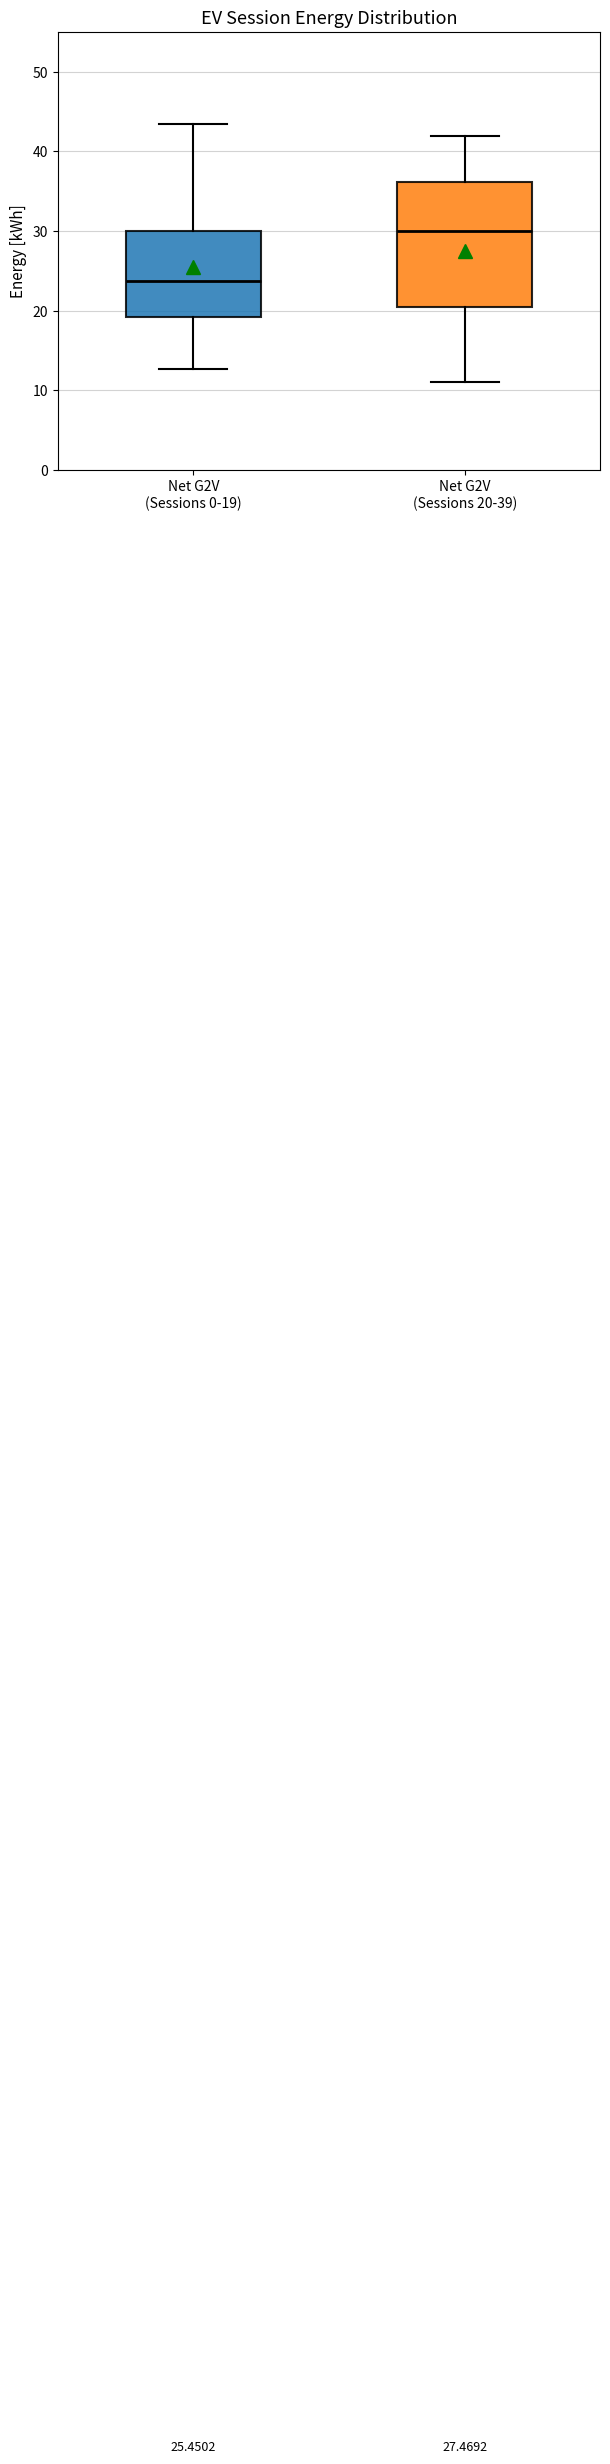

Which box's median line is the lowest?

Net G2V (Sessions 0-19)